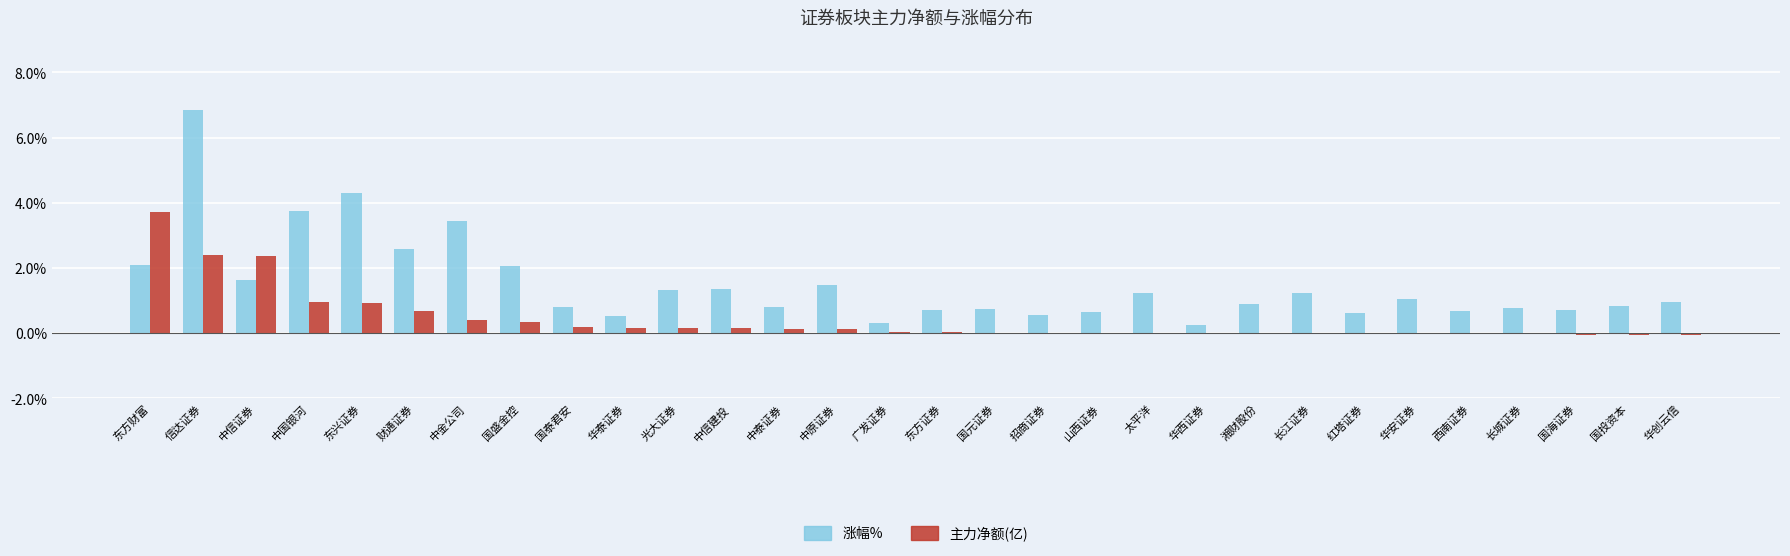

What is the average value of the 涨幅% series?

1.5